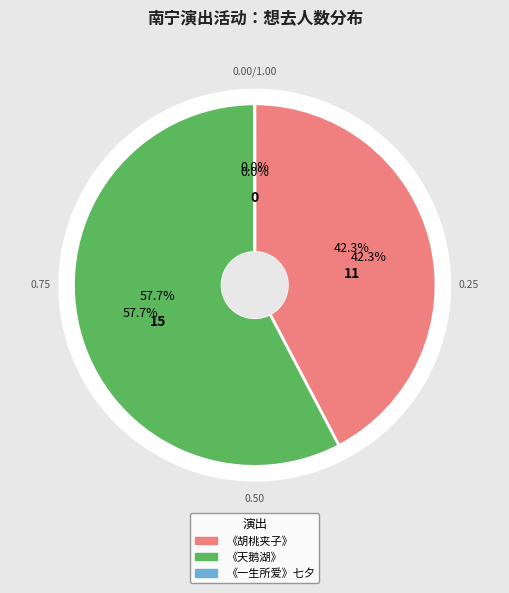

Is 南宁·限时6折|俄罗斯圣彼得堡古典芭蕾舞剧院《胡桃夹子》 the majority of the pie?

No